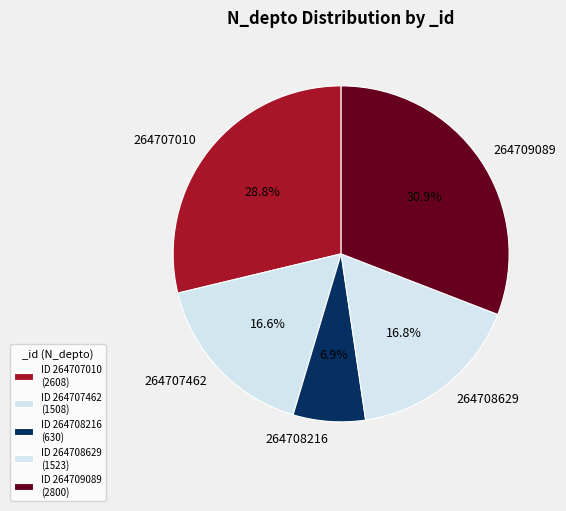

Which category has the smallest portion of the pie?

264708216